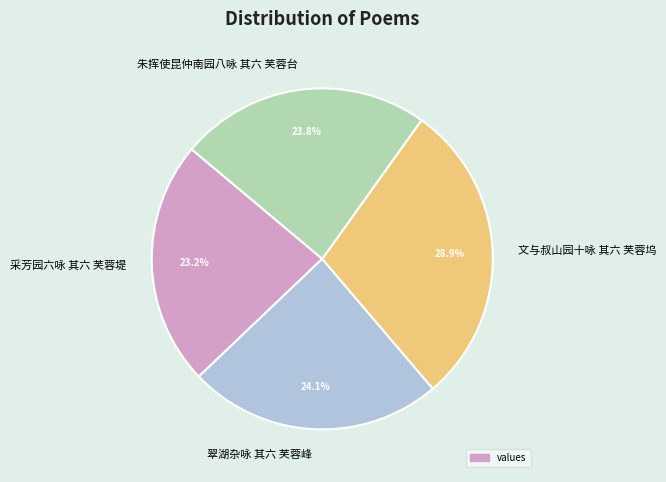

True or false: 文与叔山园十咏 其六 芙蓉坞 accounts for 29% of the total.

True